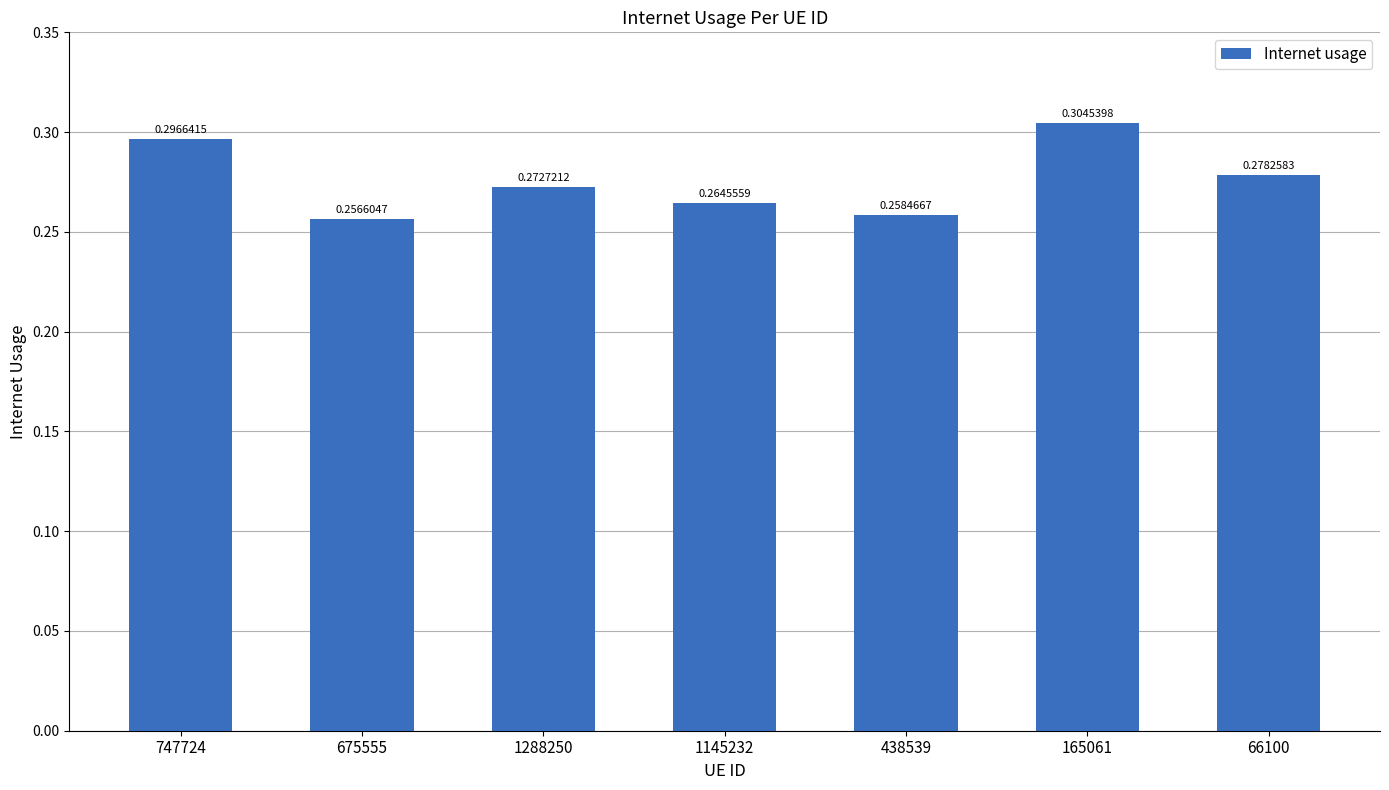

List the labels in order of value, largest first.

165061, 747724, 66100, 1288250, 1145232, 438539, 675555